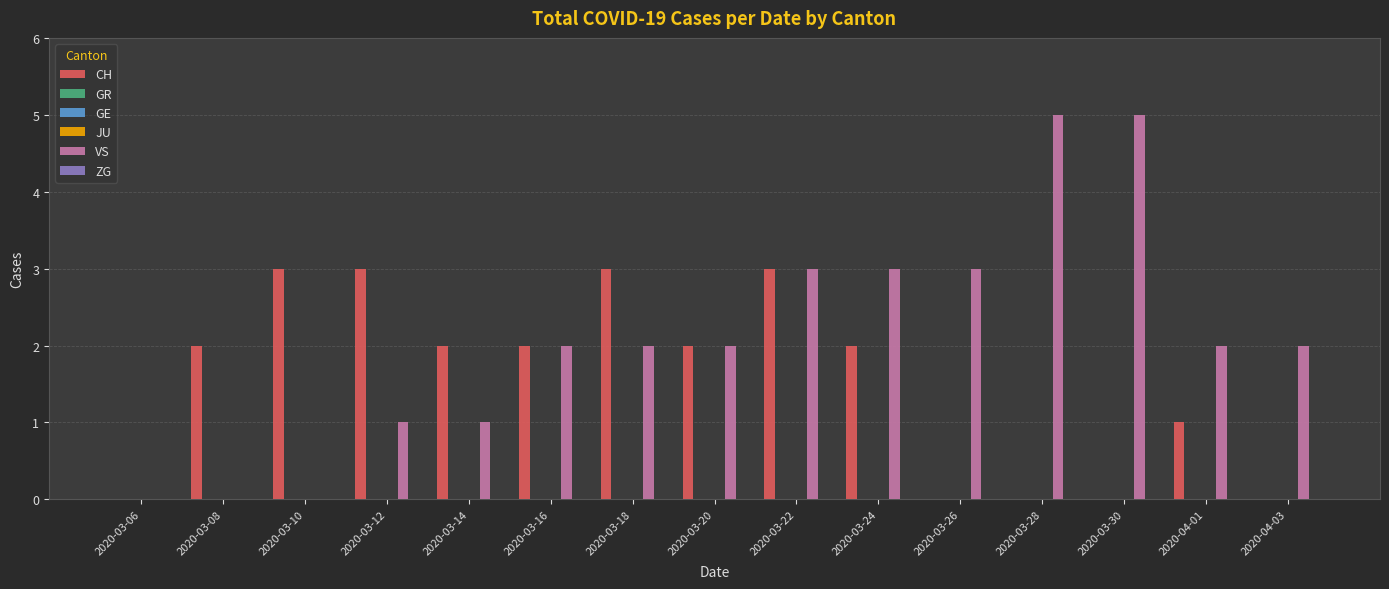

Which category has the lowest value in the GR series?

2020-03-06